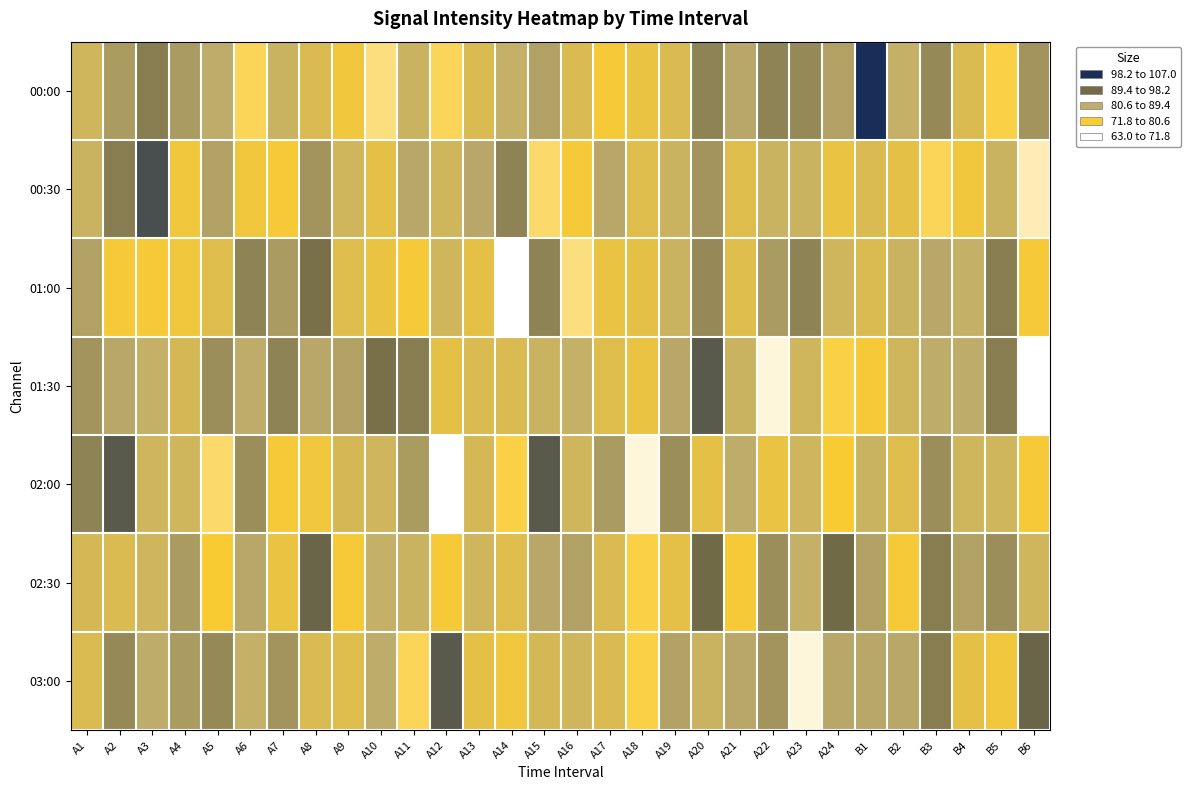

Rank the series at A6 from highest to lowest value.

01:00, 02:00, 02:30, 01:30, 03:00, 00:30, 00:00